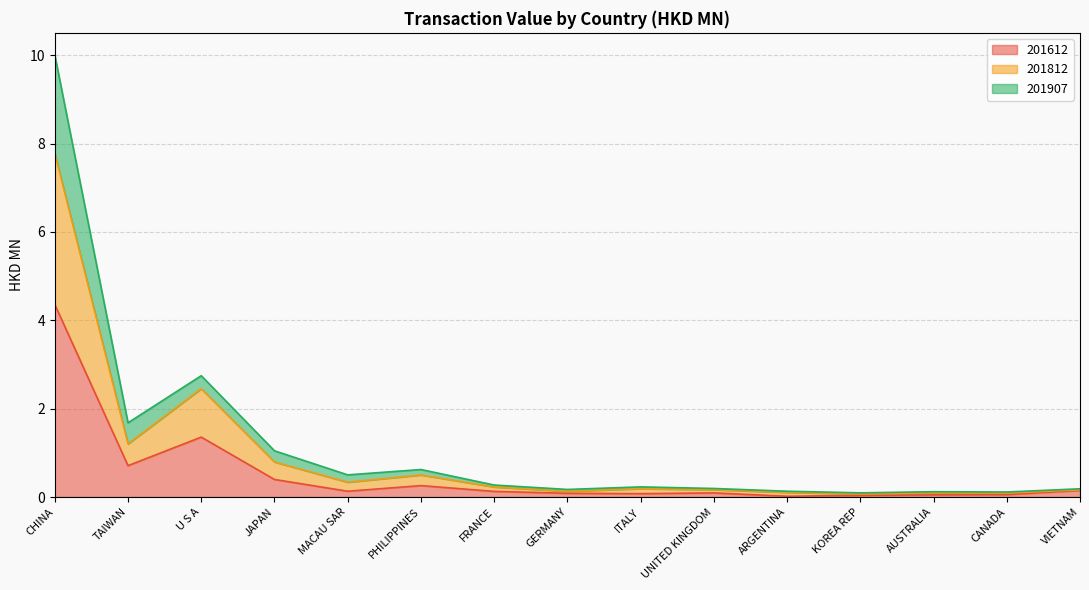

True or false: 201907 and 201812 cross at least once.

False